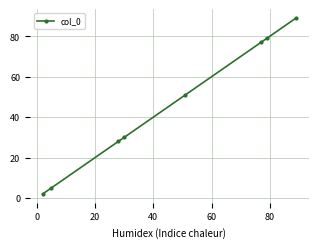

True or false: the data has more than 0 interior local peaks.

False